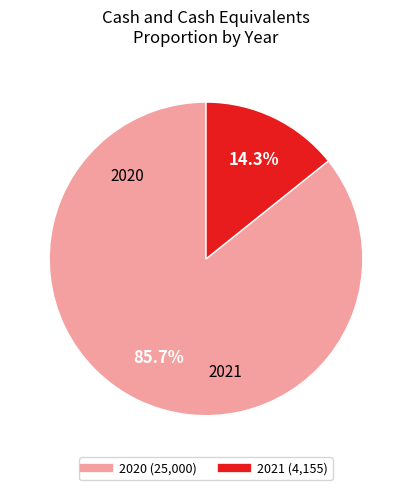

Combined, do 2020 and 2021 account for over 50%?

Yes